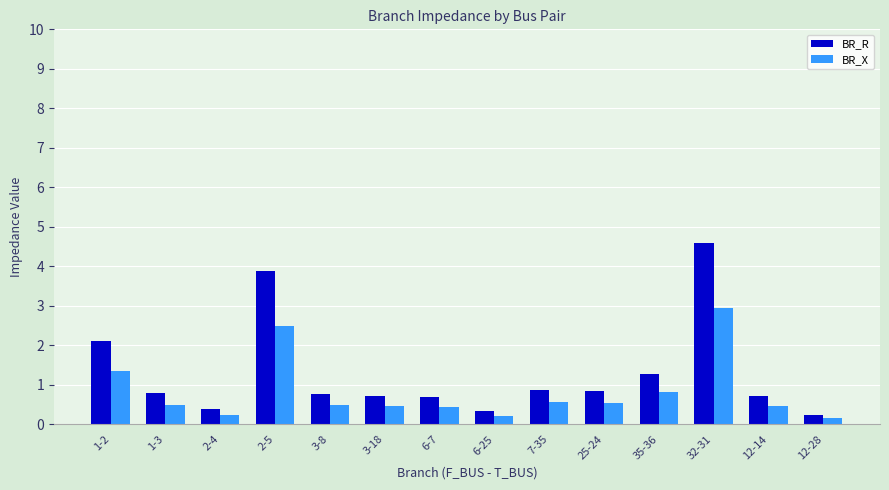

Are the bars grouped side by side (vs. stacked)?

Yes